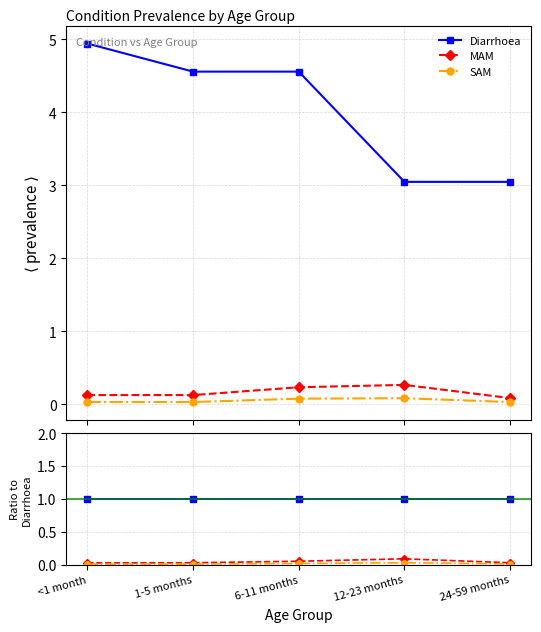

Does the chart display data point markers on the line(s)?

Yes